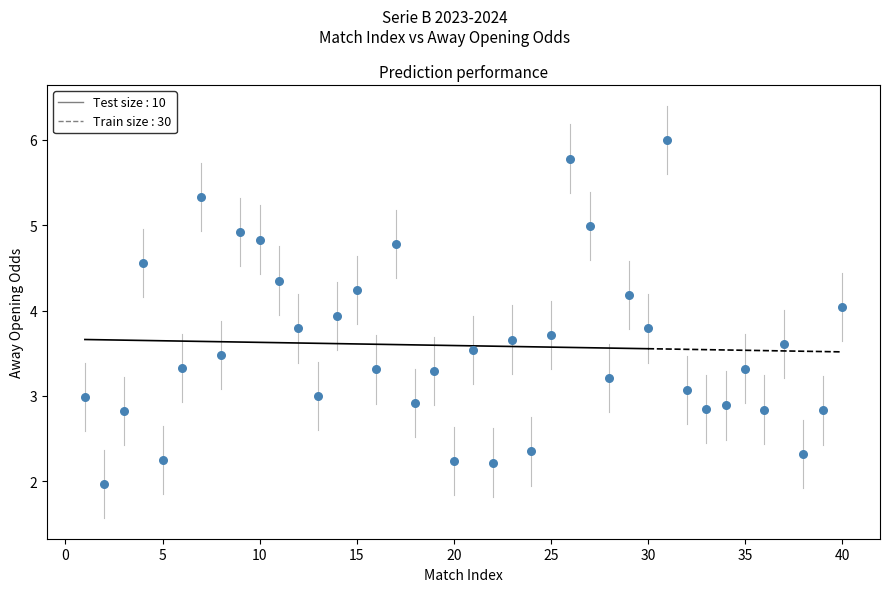

What is the range of Y values (max minus min)?

4.0